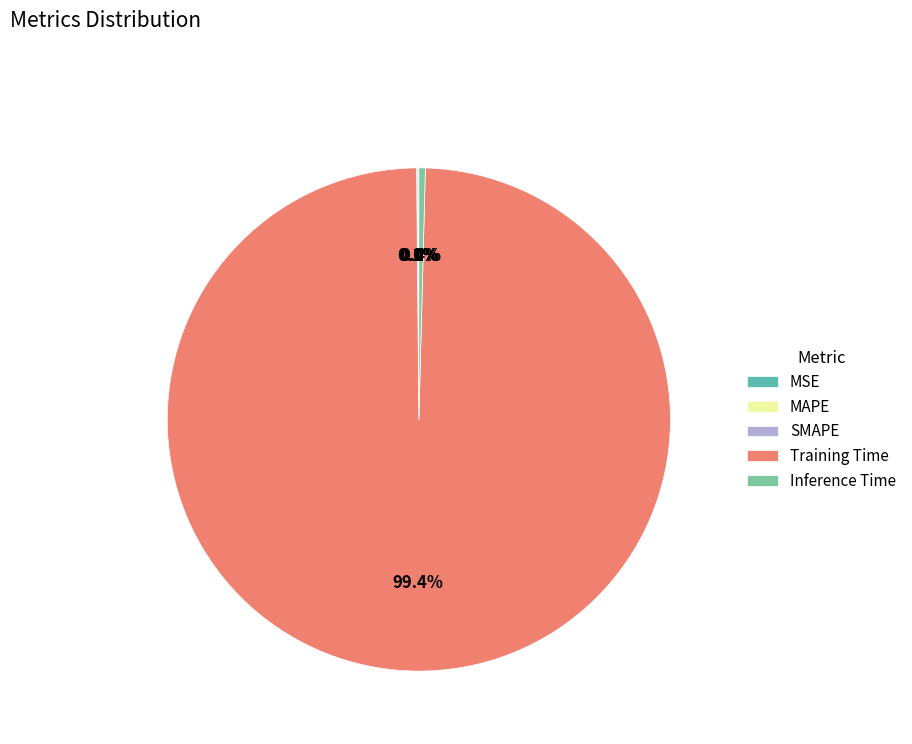

What is the majority slice?

Training Time